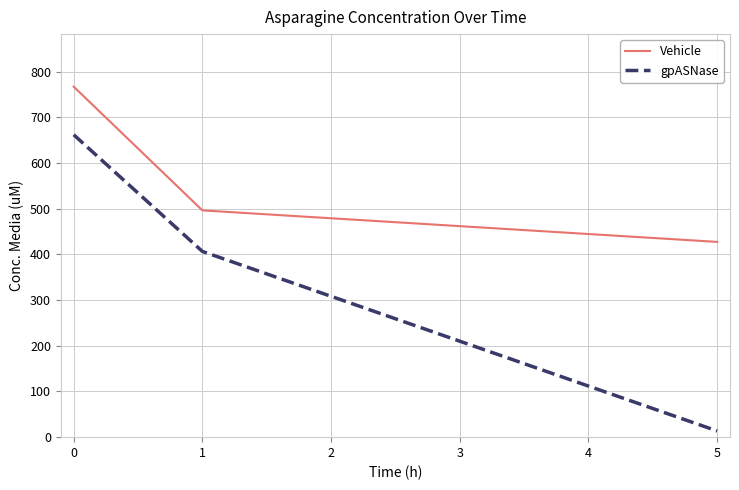

Rank the series by their maximum value, from lowest to highest.

gpASNase, Vehicle